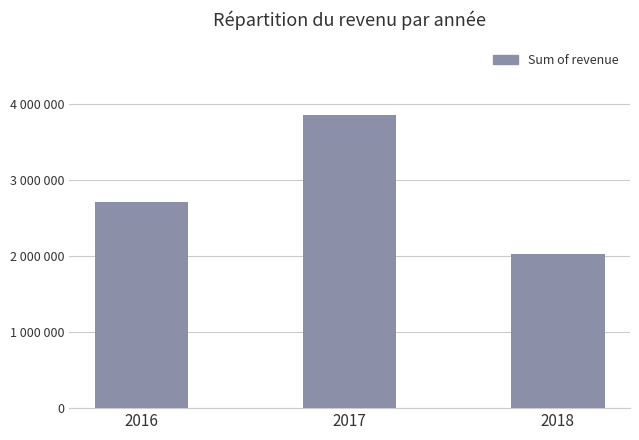

Does the chart contain any negative values?

No